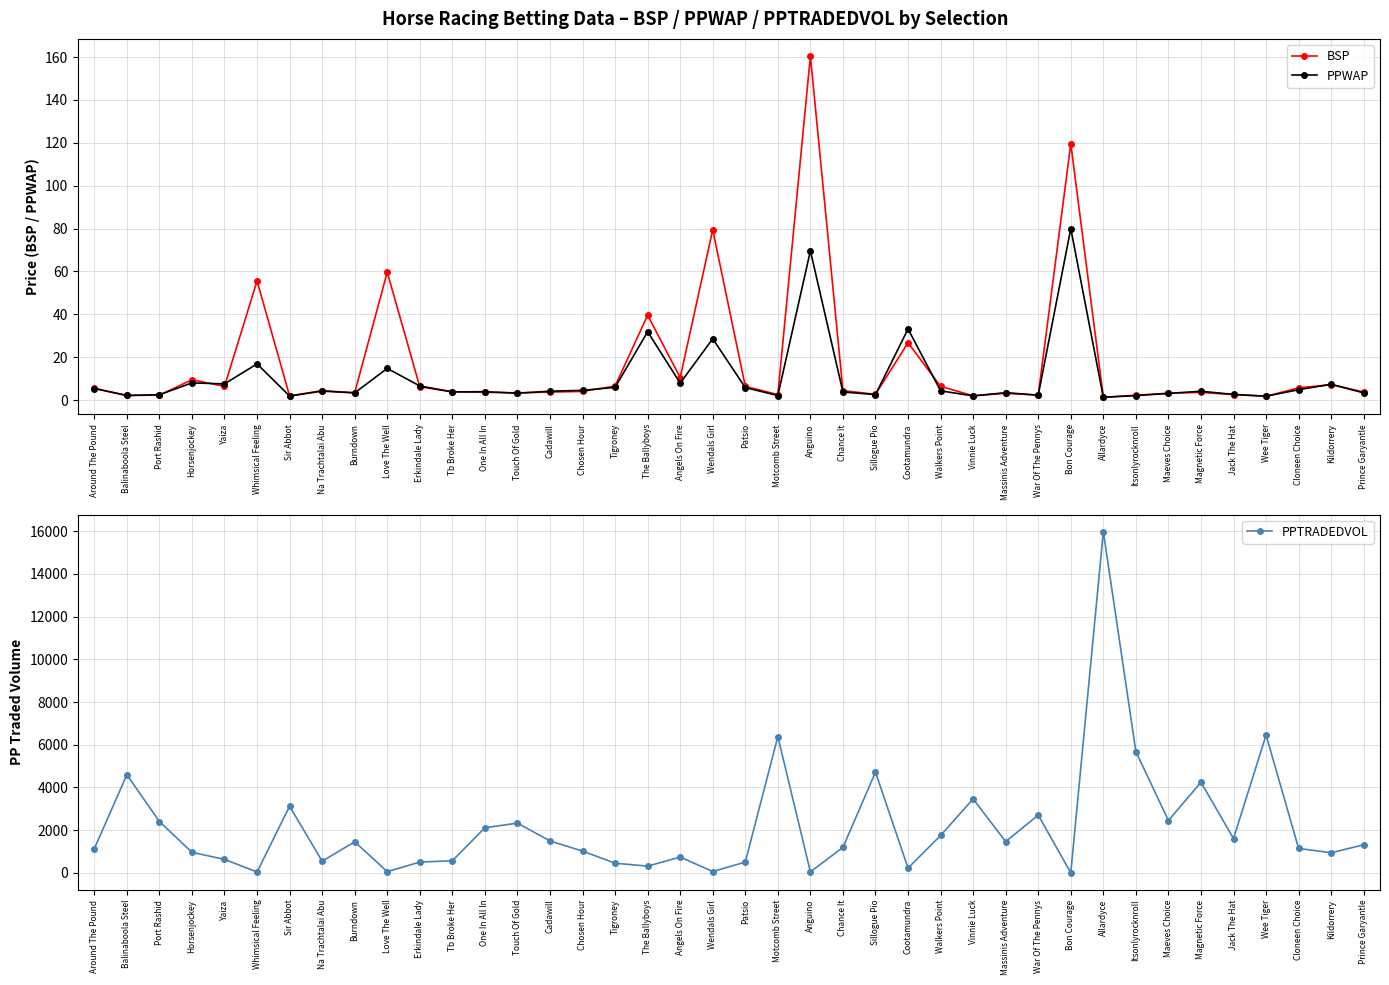

Does the chart display data point markers on the line(s)?

Yes